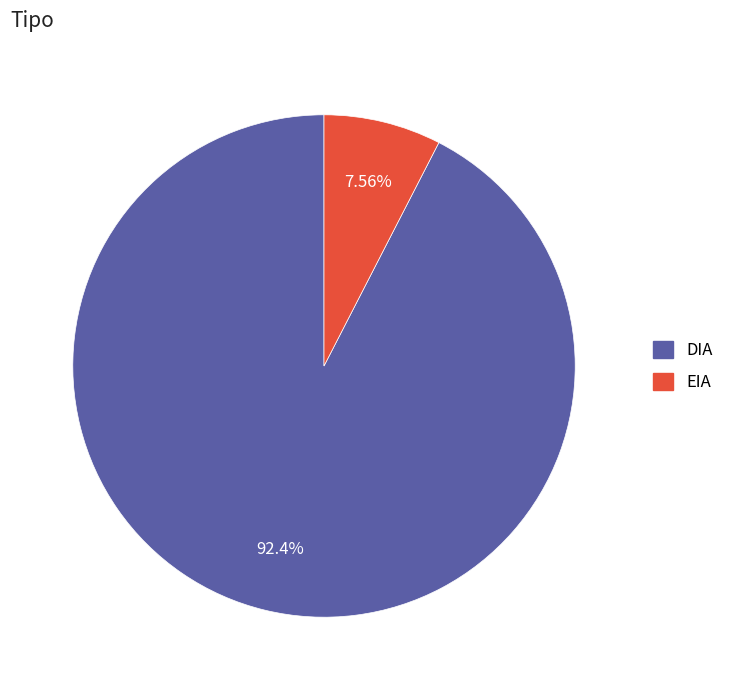

What is the ratio of the value at DIA to the value at EIA?

12.2